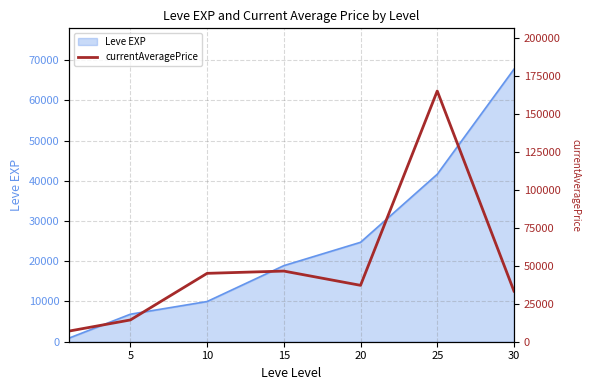

What is the smallest value displayed?

6999